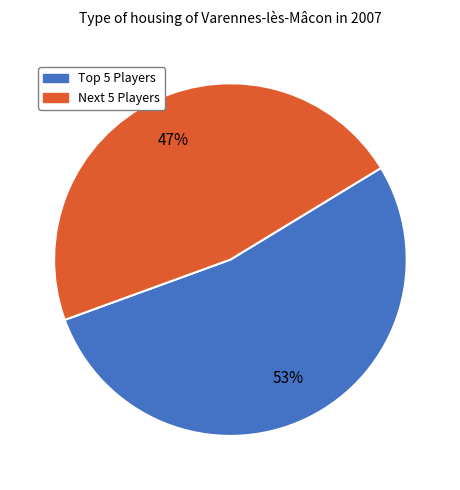

Rank the categories by value from lowest to highest.

Next 5 Players, Top 5 Players